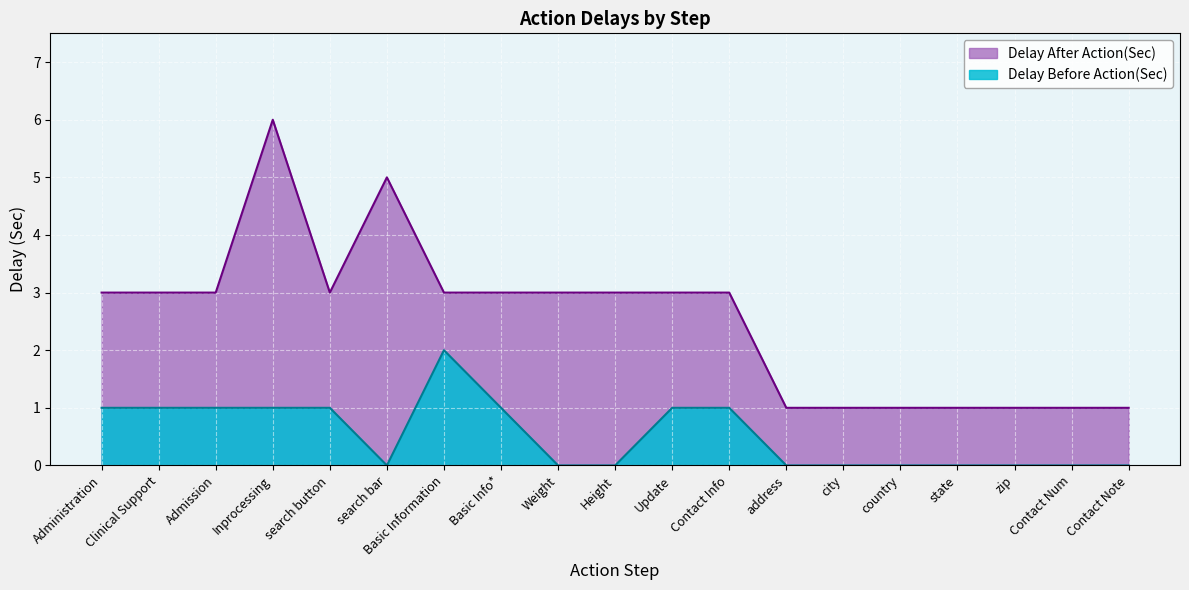

How many interior local valleys does the Delay Before Action(Sec) series have?

1